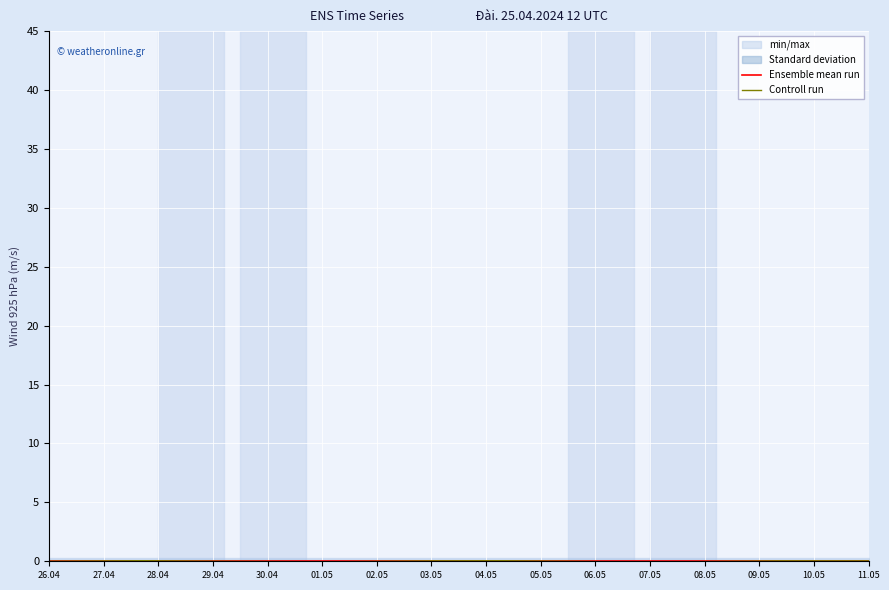

True or false: Controll run and Ensemble mean run intersect in this chart.

True